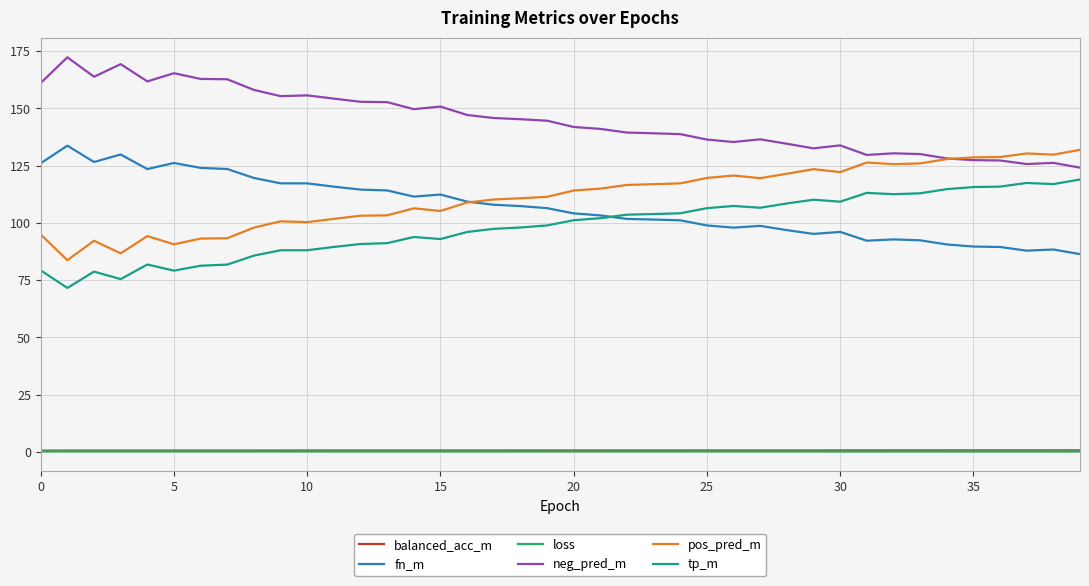

True or false: tp_m and pos_pred_m cross at least once.

False